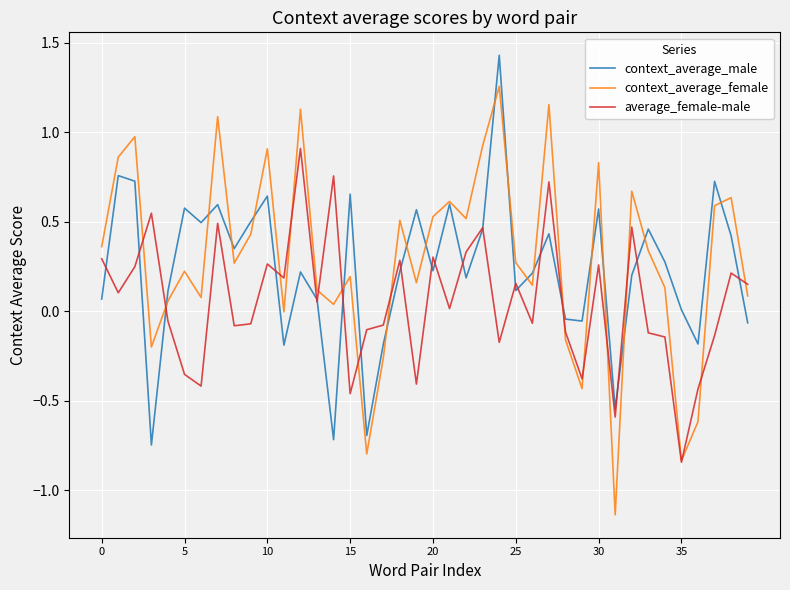

Which series has the largest range (max minus min)?

context_average_female